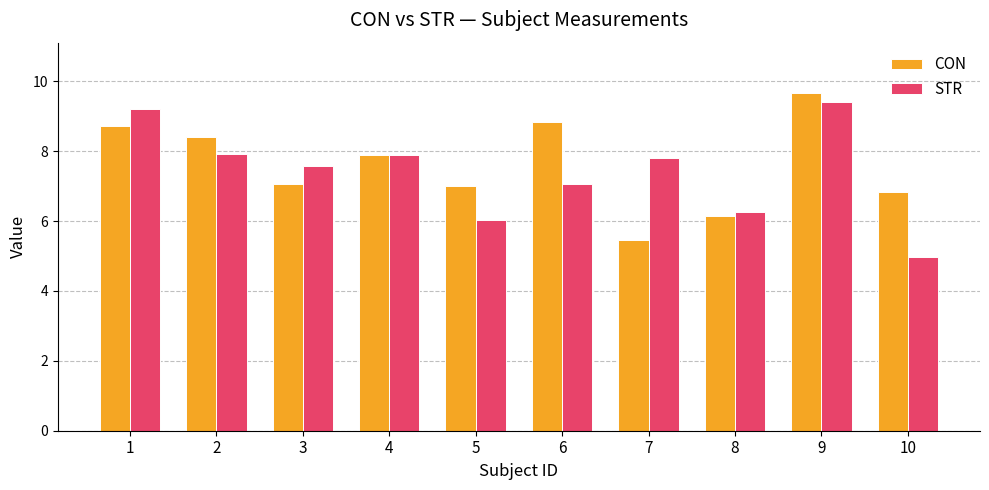

List the series in order of their peak value, highest first.

CON, STR